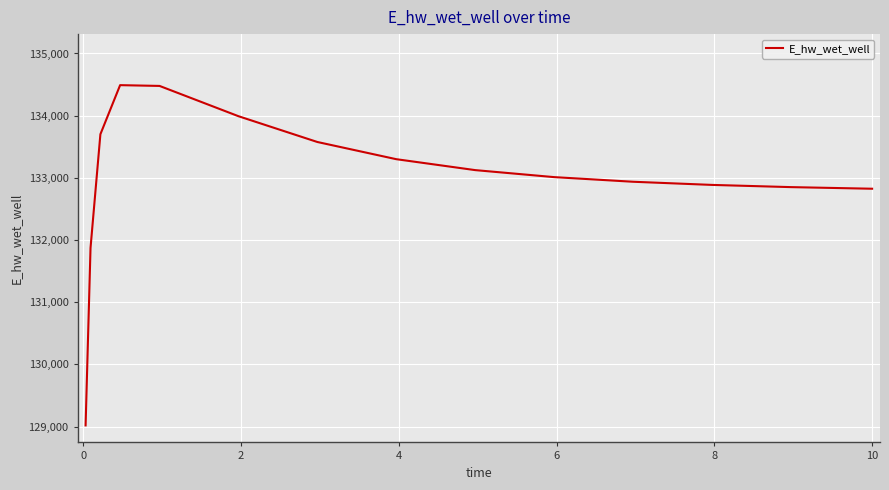

What is the greatest value displayed?

134490.8